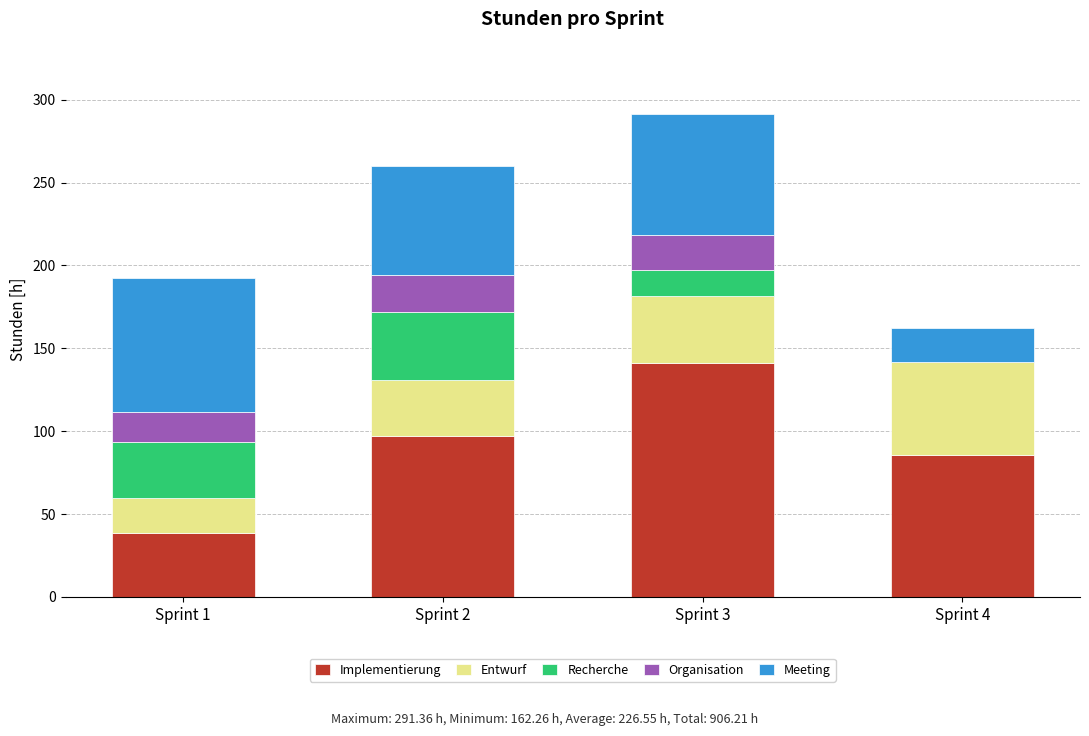

What is the maximum value for Implementierung?

140.9